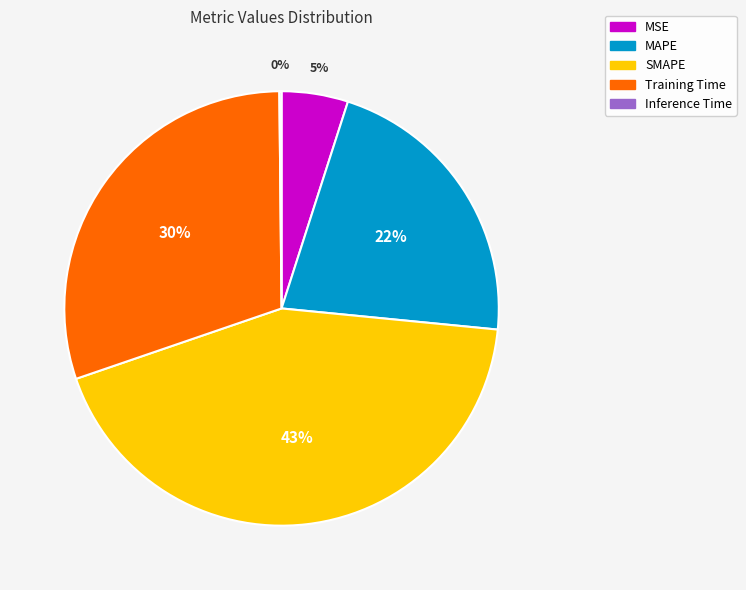

Which slice is the largest?

SMAPE